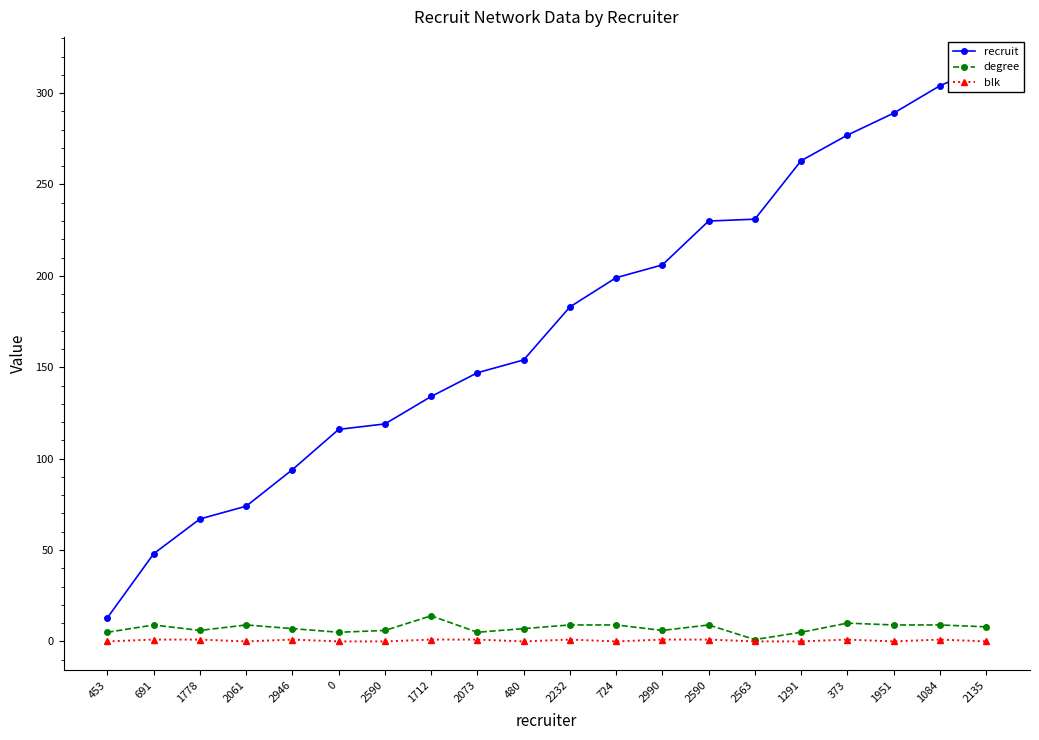

Reading right to left, extract all data points from this chart.

recruit: 2135=315	1084=304	1951=289	373=277	1291=263	2563=231	2590=230	2990=206	724=199	2232=183	480=154	2073=147	1712=134	2590=119	0=116	2946=94	2061=74	1778=67	691=48	453=13
degree: 2135=8	1084=9	1951=9	373=10	1291=5	2563=1	2590=9	2990=6	724=9	2232=9	480=7	2073=5	1712=14	2590=6	0=5	2946=7	2061=9	1778=6	691=9	453=5
blk: 2135=0	1084=1	1951=0	373=1	1291=0	2563=0	2590=1	2990=1	724=0	2232=1	480=0	2073=1	1712=1	2590=0	0=0	2946=1	2061=0	1778=1	691=1	453=0